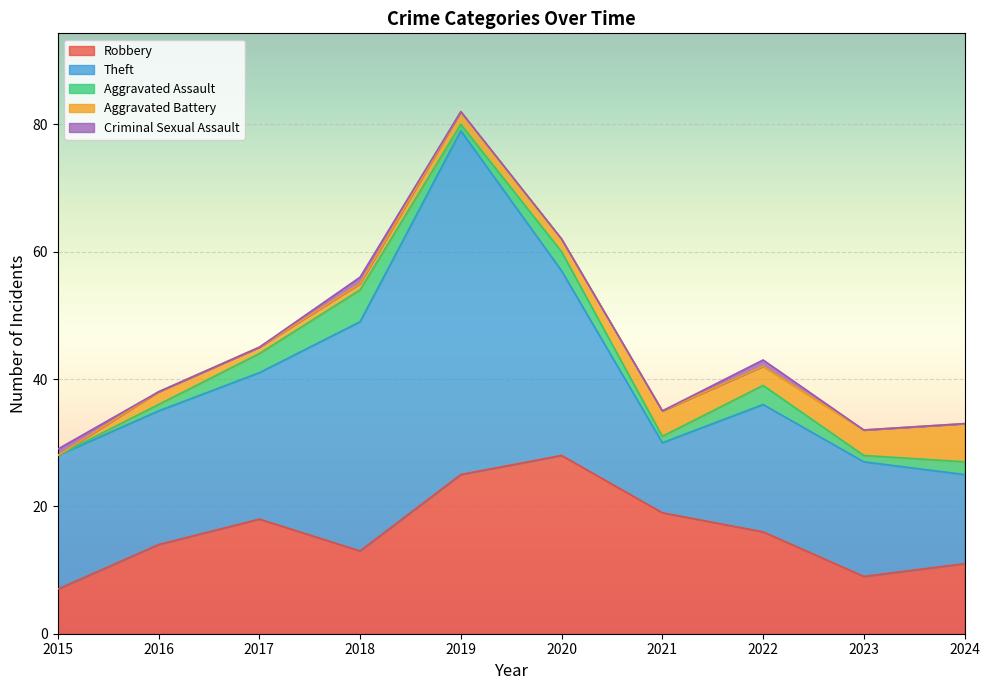

Is it true that Aggravated Battery equals 3 at 2019?

False